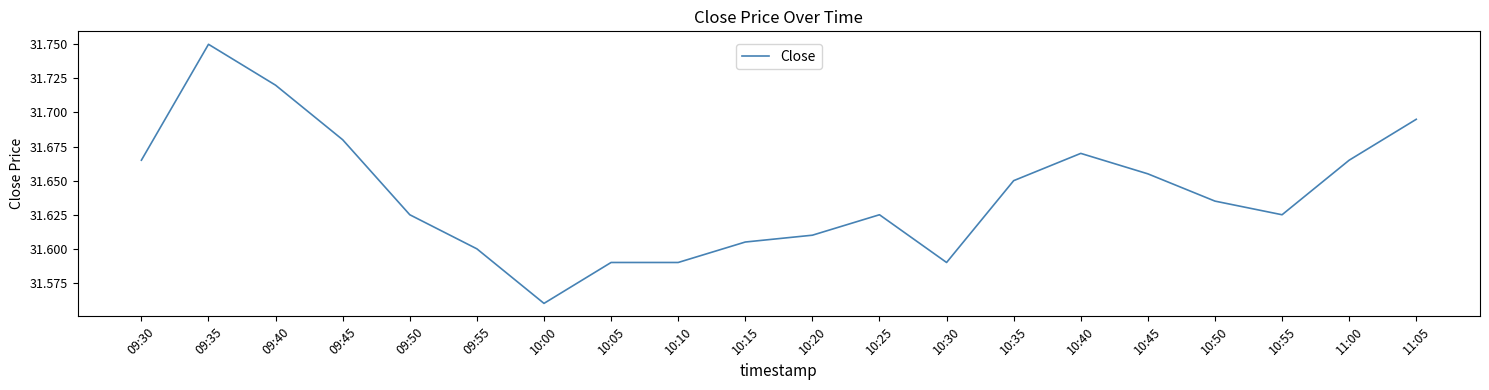

At which label is the value closest to 31?

10:00